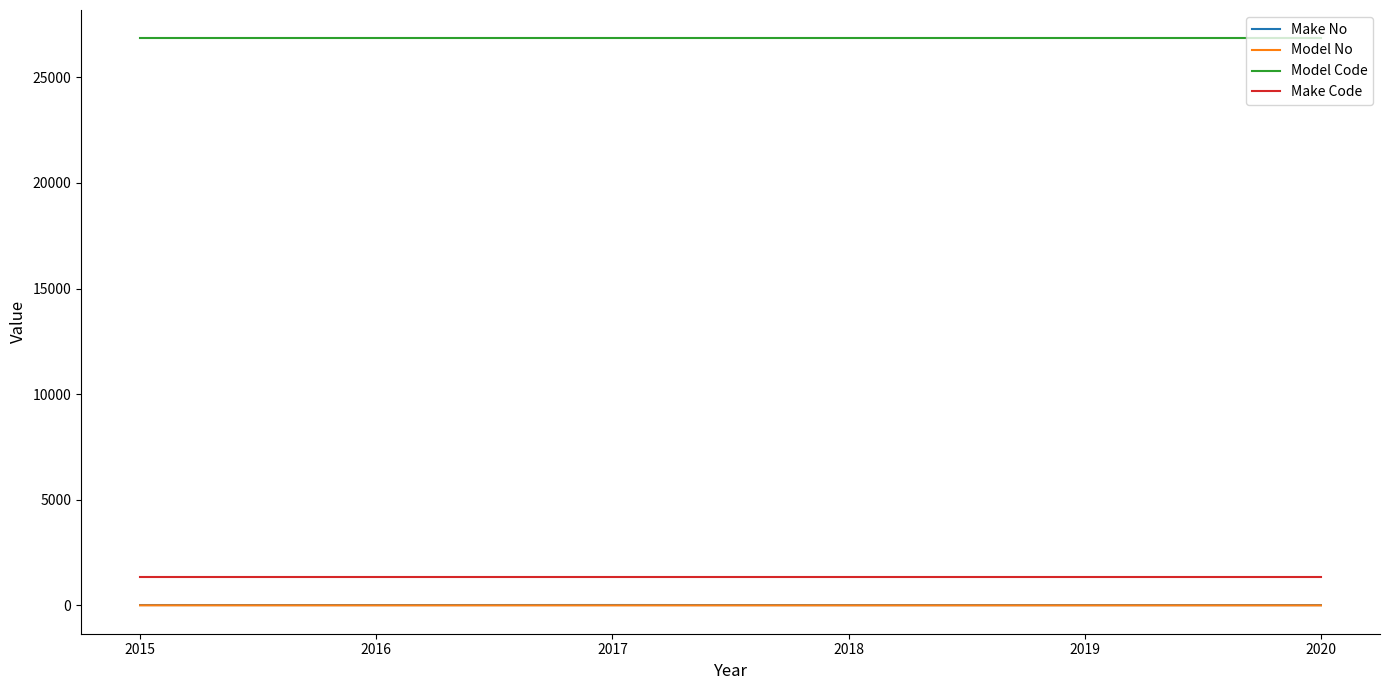

At which category does Make No reach its first local valley?

2016